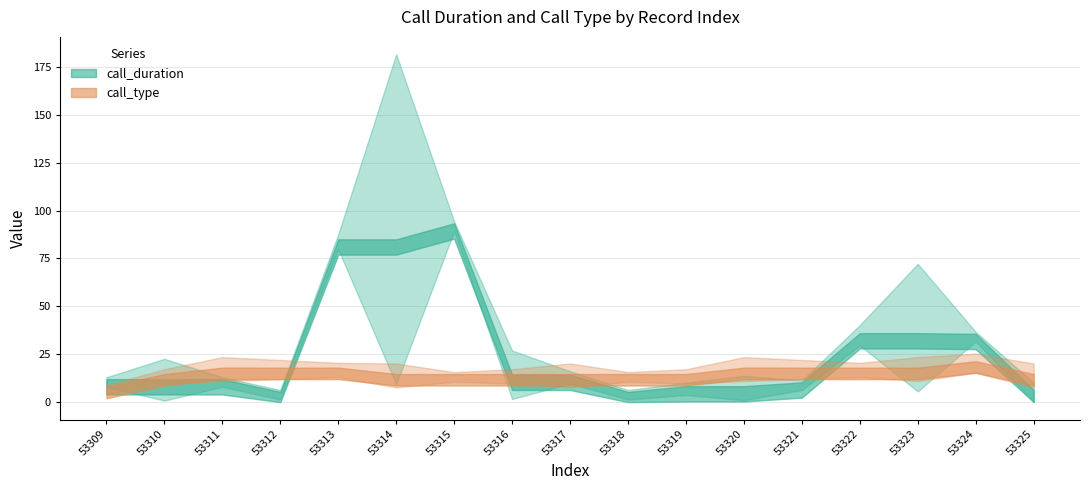

List the series in order of their peak value, lowest first.

call_type, call_duration